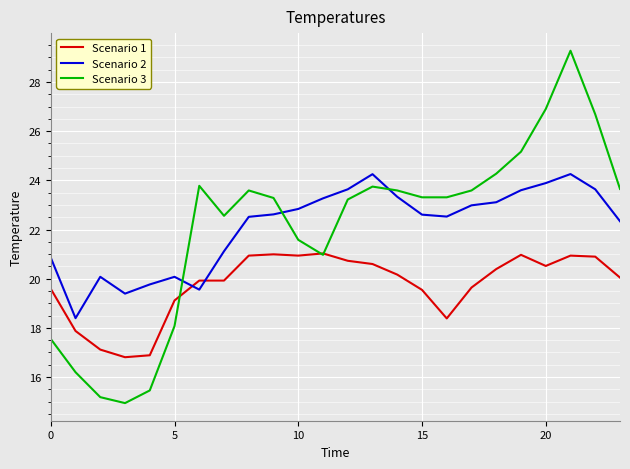

Does the chart display data point markers on the line(s)?

No